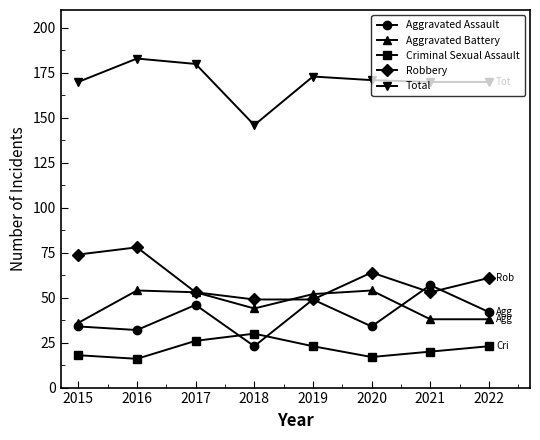

The value of Criminal Sexual Assault at 2015 is 32. True or false?

False